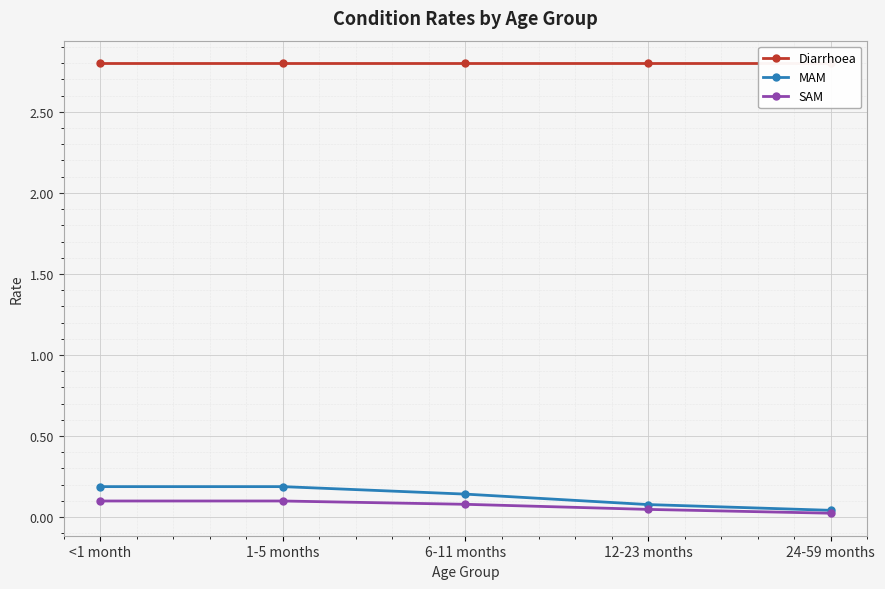

What is the difference between the maximum and minimum values in the SAM series?

0.1